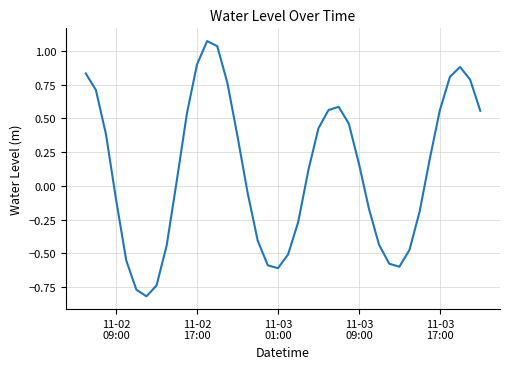

What is the sum of all values?

4.4